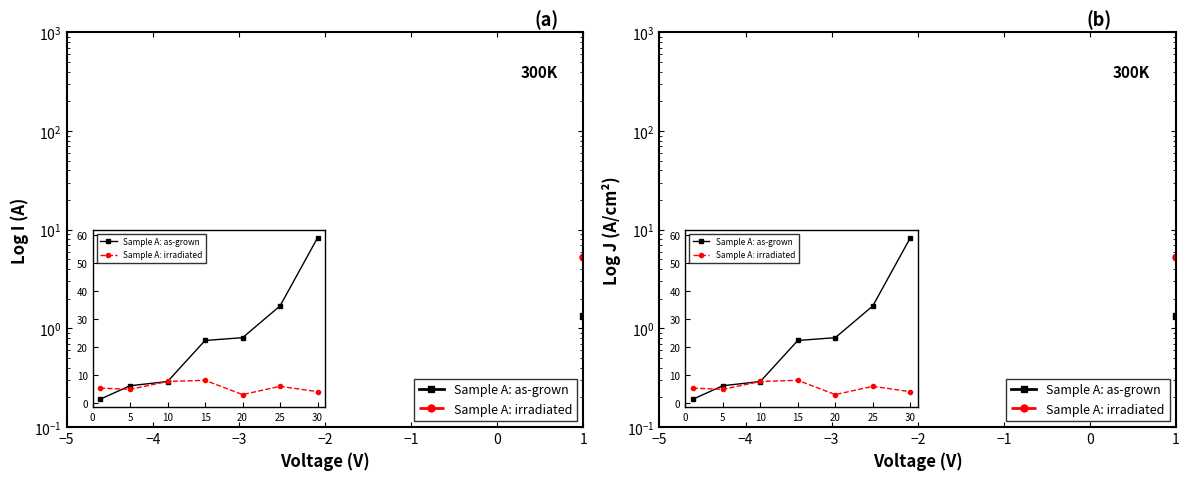

What is the value of the Sample A: as-grown point at the 3rd from the left?

7.7